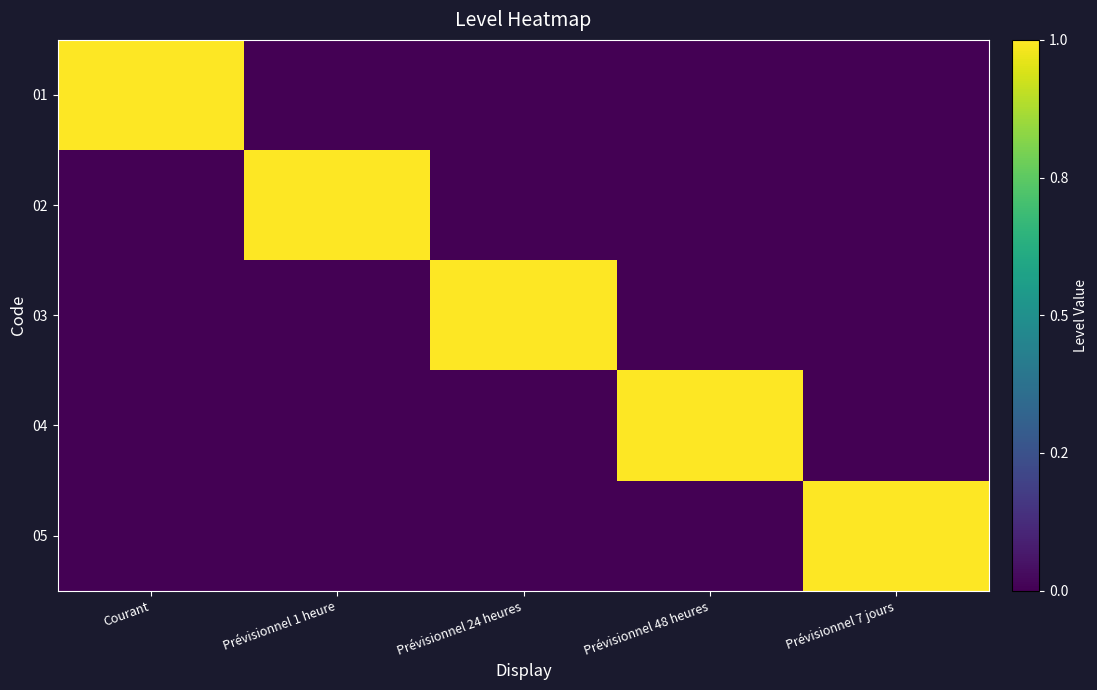

Which label corresponds to the largest value in the chart?

Courant